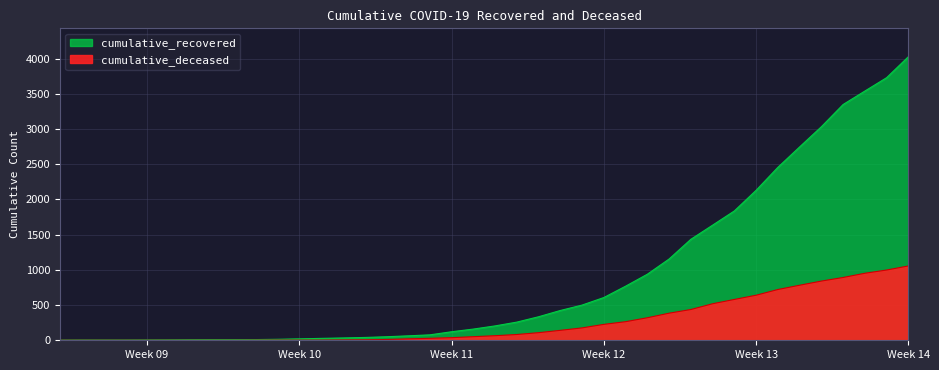

What is the lowest value of the cumulative_recovered series?

3